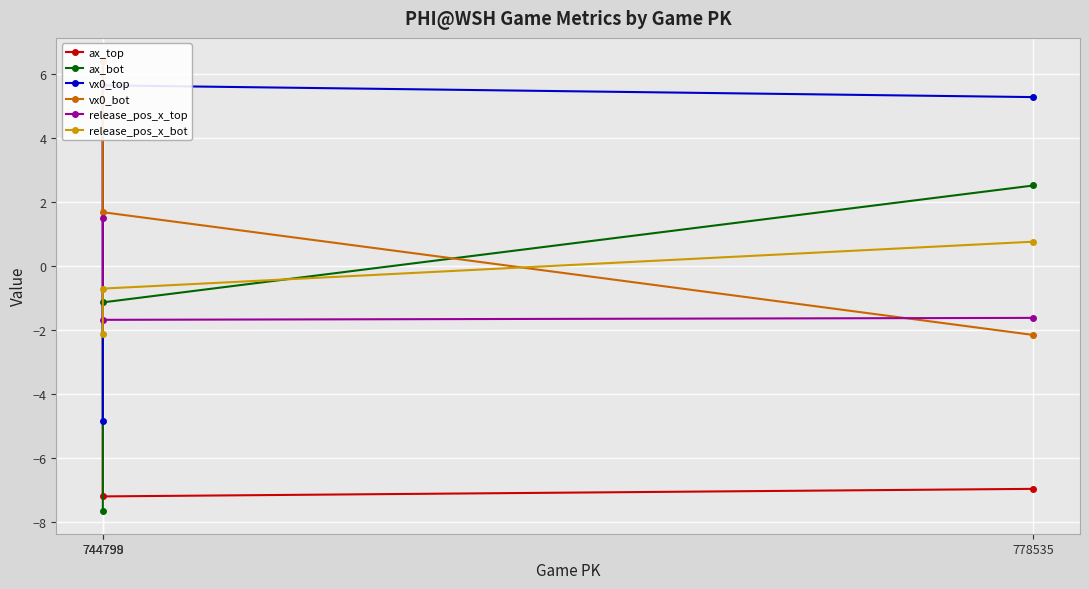

Reading right to left, list all the values displayed in this chart.

ax_top: 778535=-7.0	744798=-7.2	744799=6.4
ax_bot: 778535=2.5	744798=-1.1	744799=-7.7
vx0_top: 778535=5.3	744798=5.6	744799=-4.8
vx0_bot: 778535=-2.2	744798=1.7	744799=6.4
release_pos_x_top: 778535=-1.6	744798=-1.7	744799=1.5
release_pos_x_bot: 778535=0.8	744798=-0.7	744799=-2.1